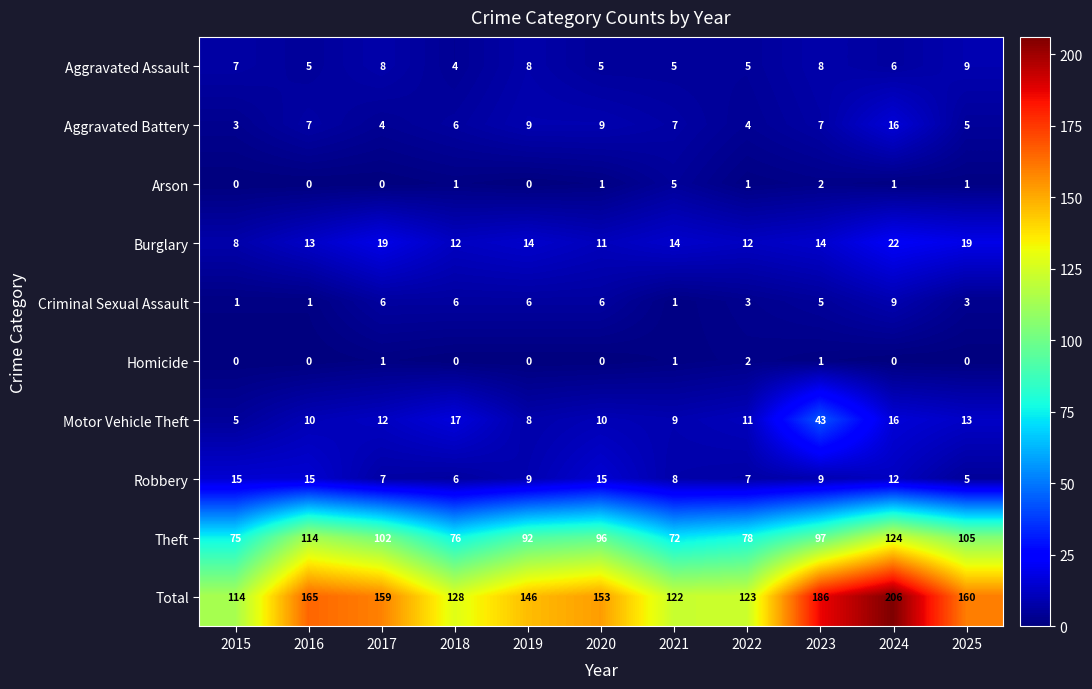

Count the Homicide values in the range 0 to 1.

10